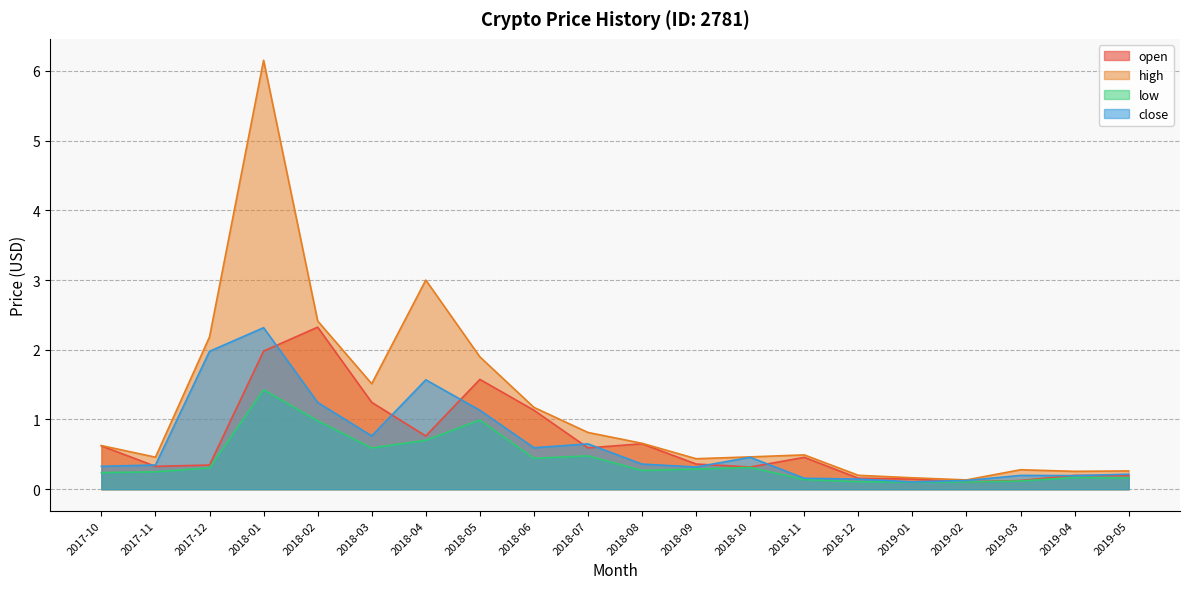

Between 2018-06 and 2019-04, which series saw the biggest shift?

open